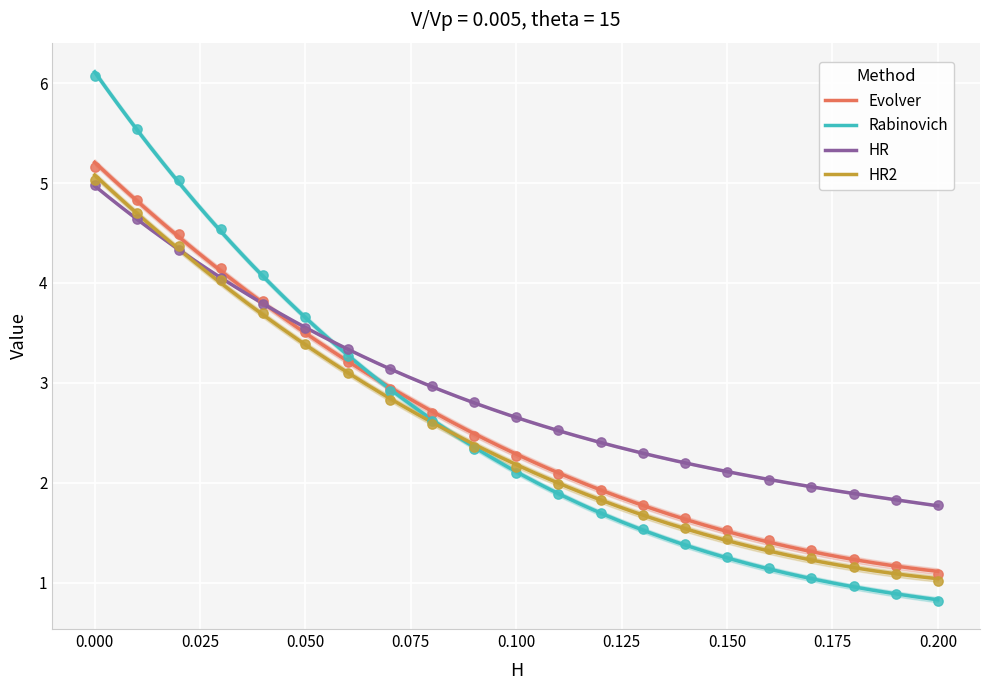

What are all the series names shown in the legend?

Evolver, Rabinovich, HR, HR2